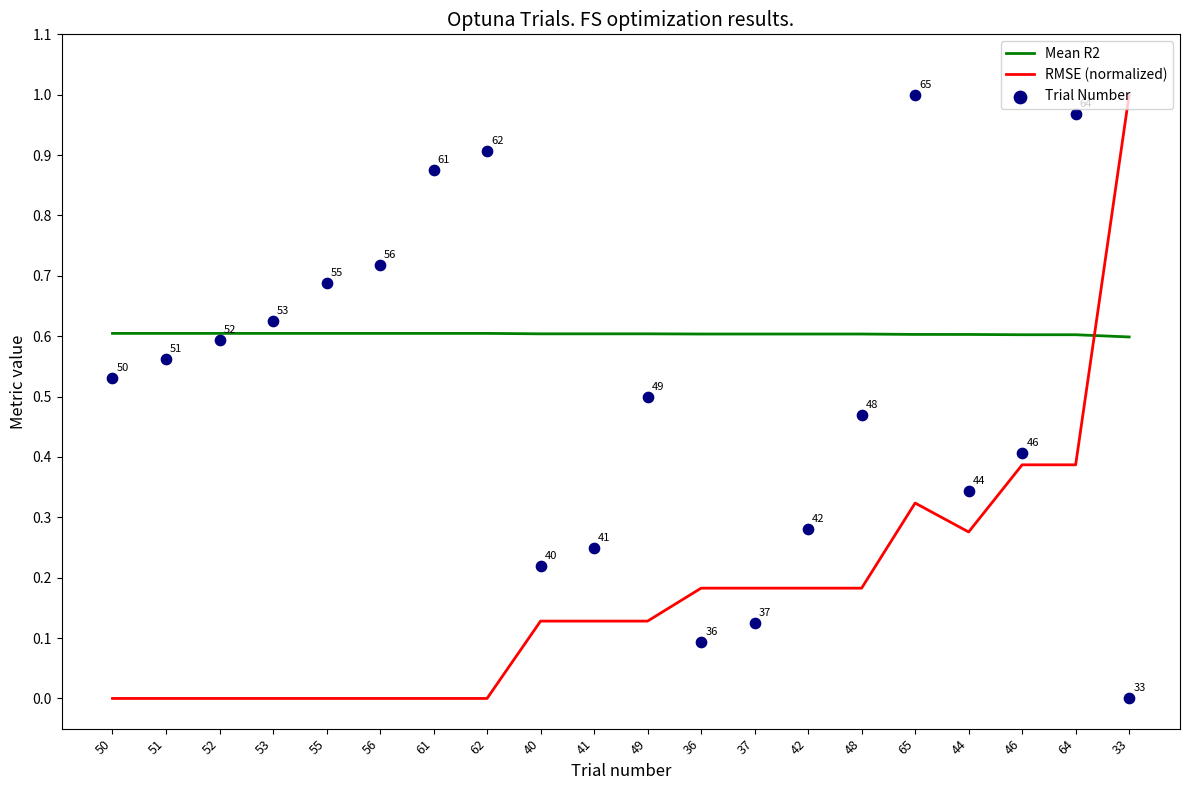

At which category is the sum across all series the highest?

64